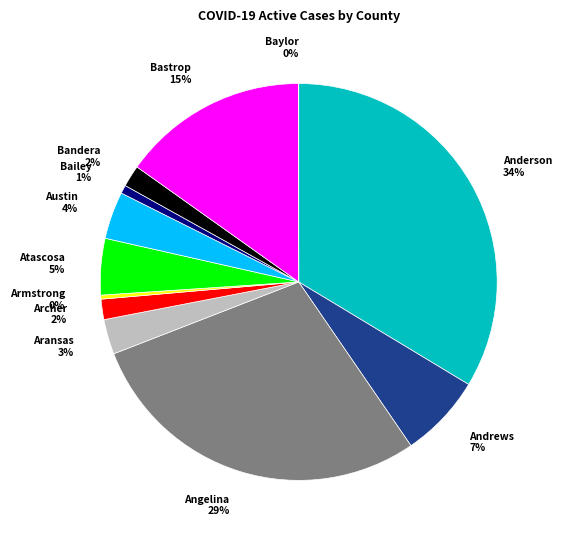

Is there any slice that represents more than half of the pie?

No